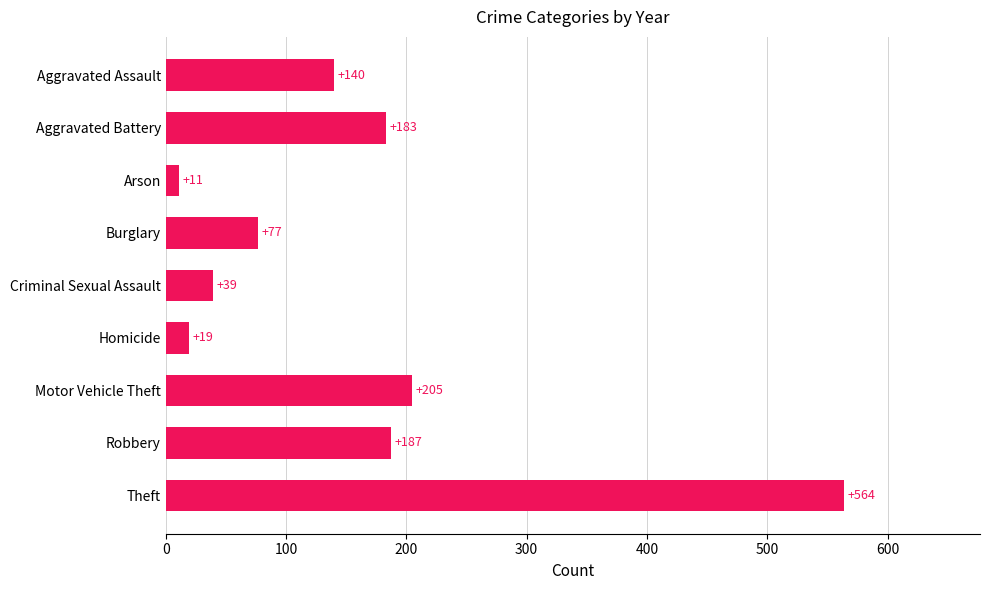

Approximately how many times larger is the value at Aggravated Assault compared to Robbery?

0.7